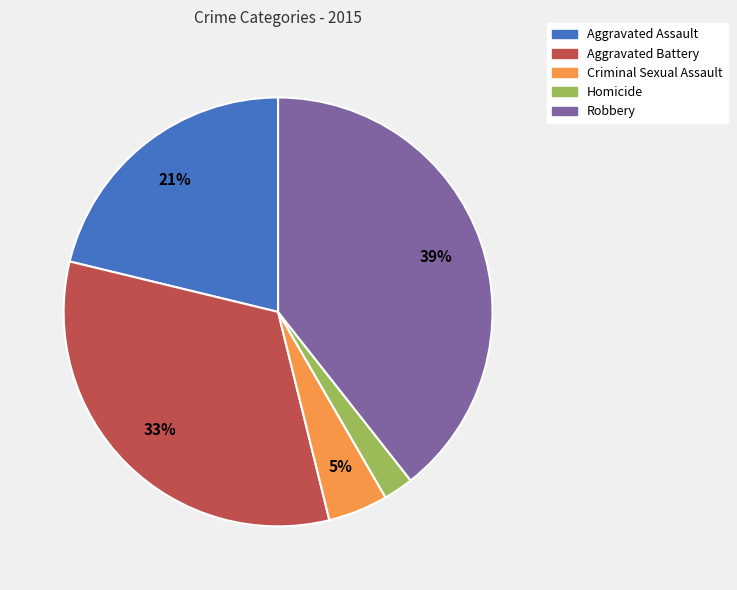

To the nearest percent, what portion does Robbery represent?

39%